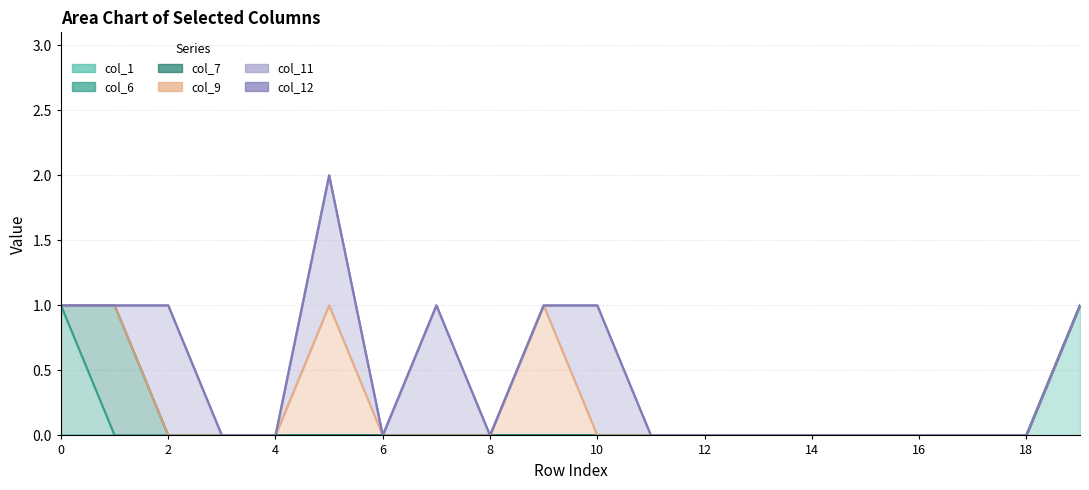

What is the highest value of the col_6 series?

1